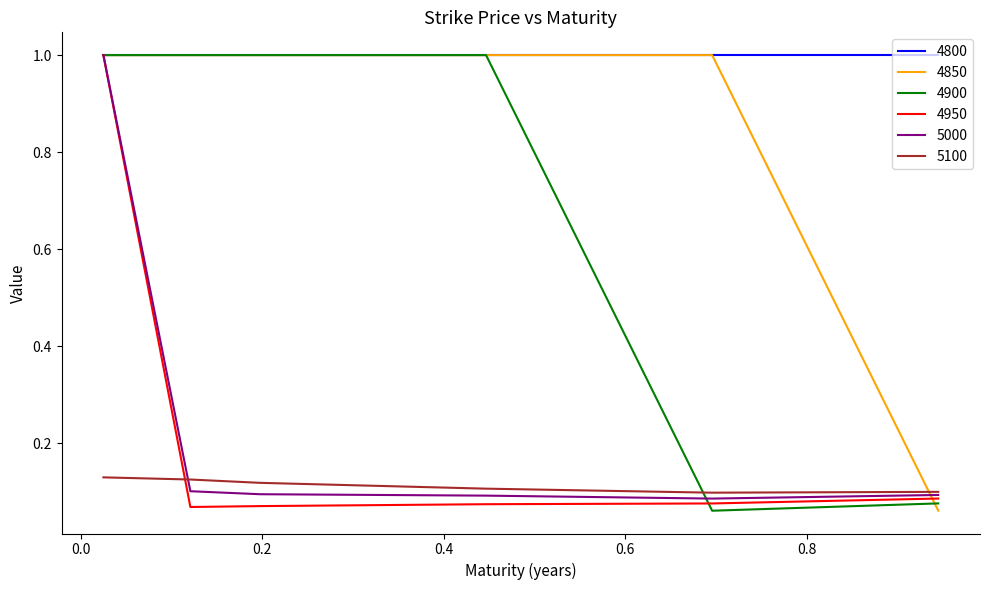

What is the greatest value displayed?

1.0